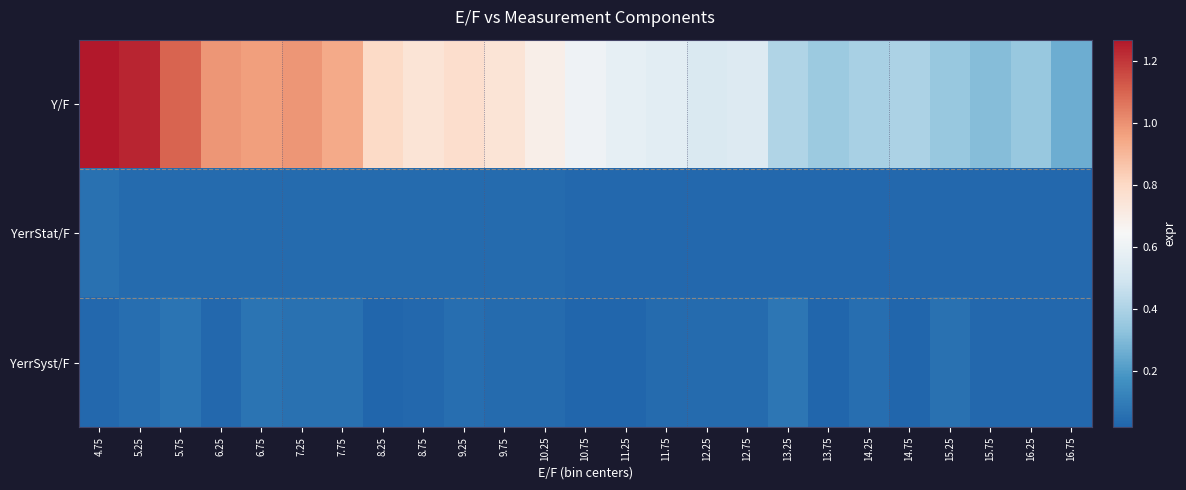

Reading right to left, what are all the values shown in this chart?

Y/F: 16.75=0.3	16.25=0.3	15.75=0.3	15.25=0.3	14.75=0.4	14.25=0.4	13.75=0.4	13.25=0.4	12.75=0.5	12.25=0.5	11.75=0.6	11.25=0.6	10.75=0.6	10.25=0.7	9.75=0.8	9.25=0.8	8.75=0.8	8.25=0.8	7.75=0.9	7.25=1.0	6.75=1.0	6.25=1.0	5.75=1.1	5.25=1.2	4.75=1.3
YerrStat/F: 16.75=0.0	16.25=0.0	15.75=0.0	15.25=0.0	14.75=0.0	14.25=0.0	13.75=0.0	13.25=0.0	12.75=0.0	12.25=0.0	11.75=0.0	11.25=0.0	10.75=0.0	10.25=0.0	9.75=0.0	9.25=0.0	8.75=0.0	8.25=0.0	7.75=0.0	7.25=0.0	6.75=0.0	6.25=0.0	5.75=0.0	5.25=0.0	4.75=0.1
YerrSyst/F: 16.75=0.0	16.25=0.0	15.75=0.0	15.25=0.1	14.75=0.0	14.25=0.1	13.75=0.0	13.25=0.1	12.75=0.0	12.25=0.0	11.75=0.0	11.25=0.0	10.75=0.0	10.25=0.0	9.75=0.0	9.25=0.1	8.75=0.0	8.25=0.0	7.75=0.1	7.25=0.1	6.75=0.1	6.25=0.0	5.75=0.1	5.25=0.1	4.75=0.0